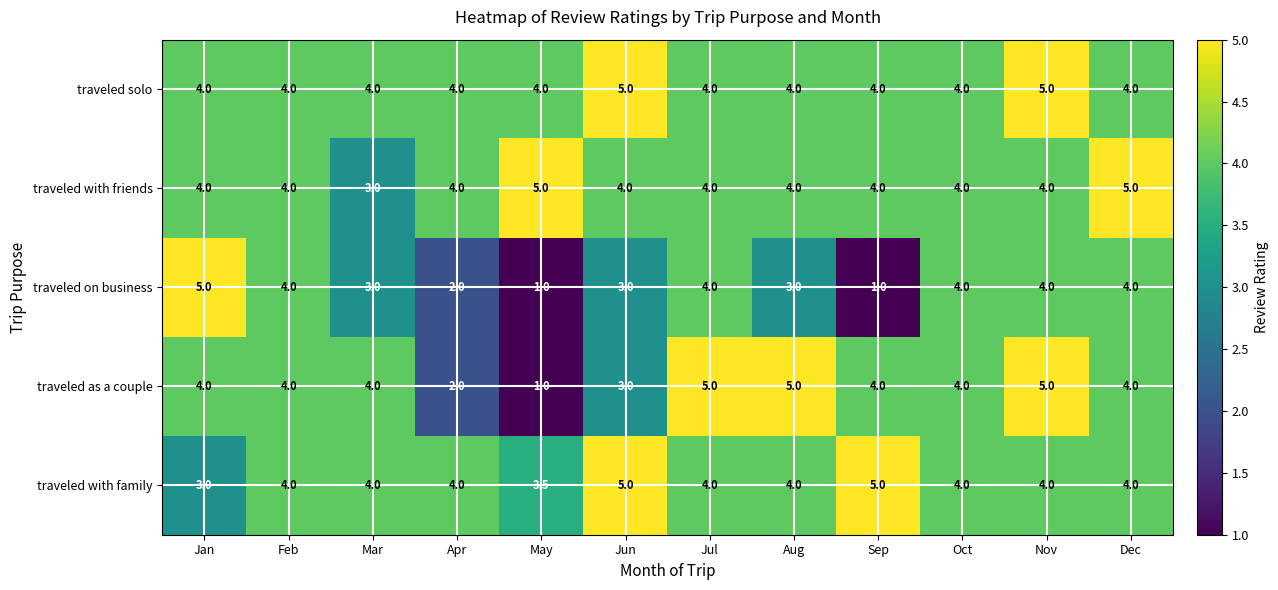

What is the total value across all series at Mar?

18.0